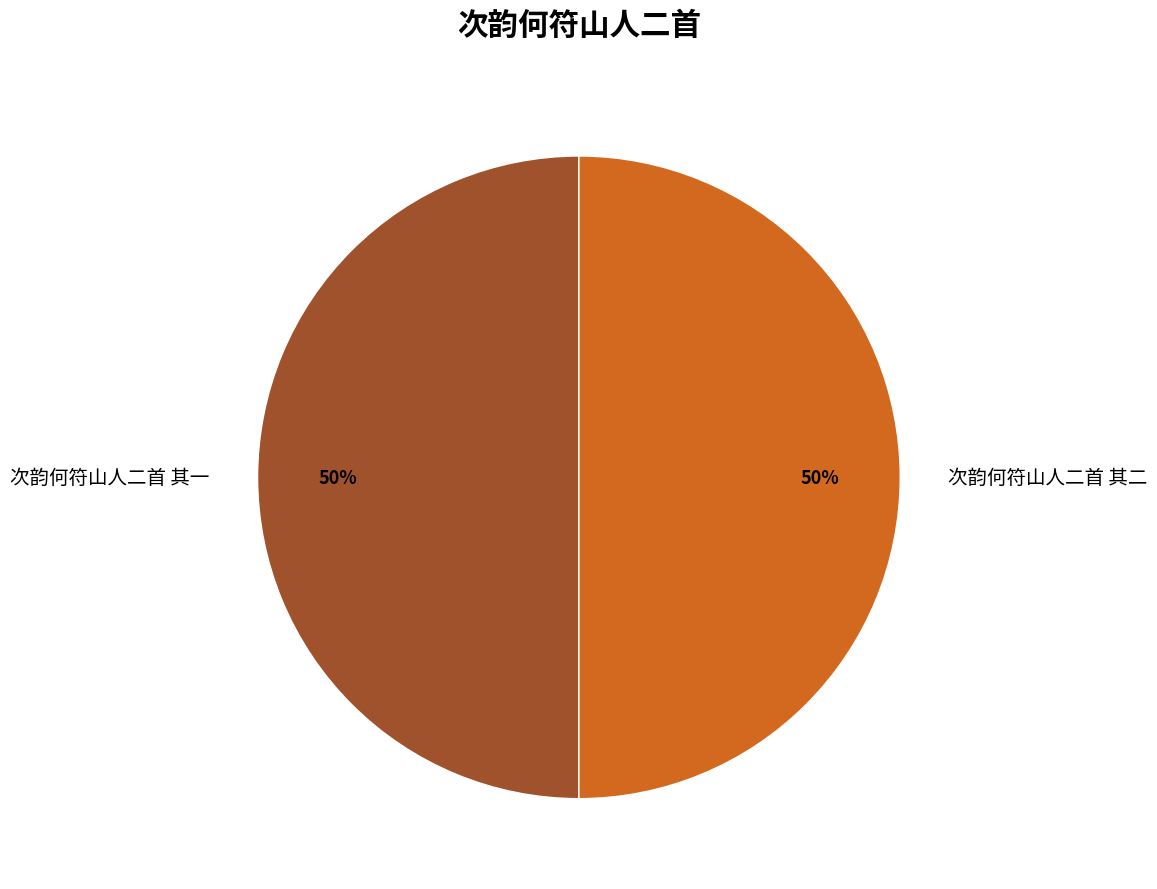

What percentage is the 次韵何符山人二首 其二 slice, to the nearest percent?

50%